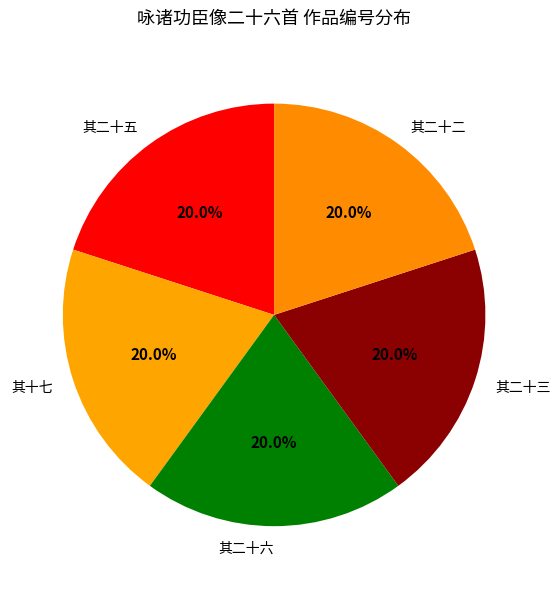

Is there a majority slice in this chart?

No